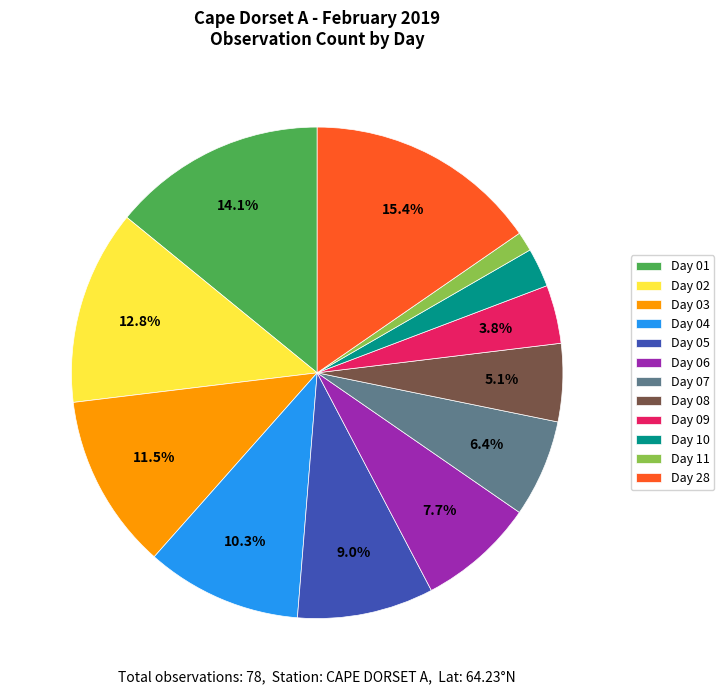

How many segments does this pie chart have?

12